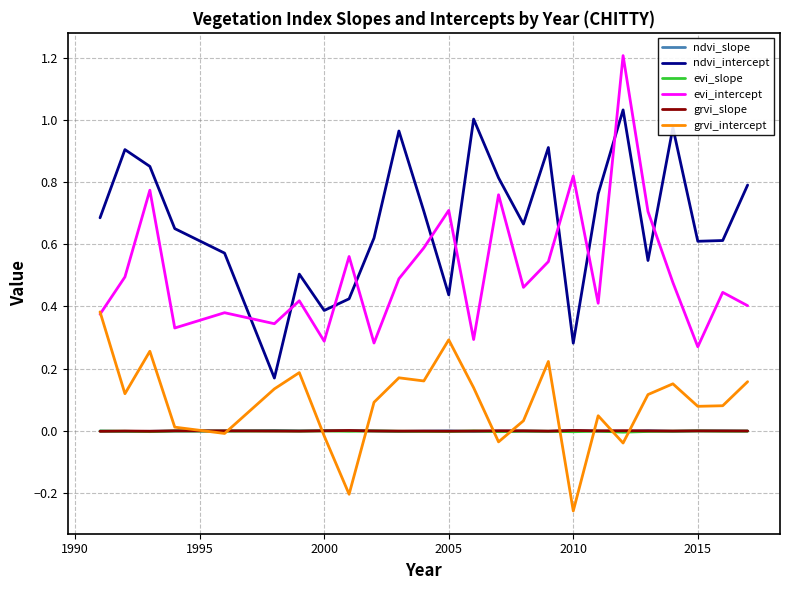

How many positive values does the grvi_intercept series have?

19